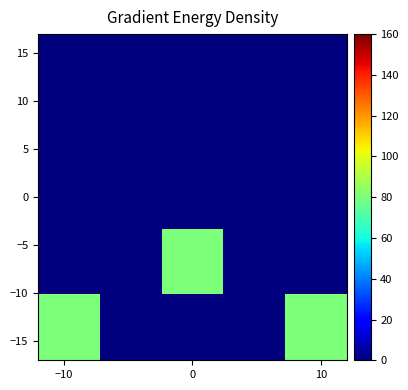

Count the number of categories in the chart.

5